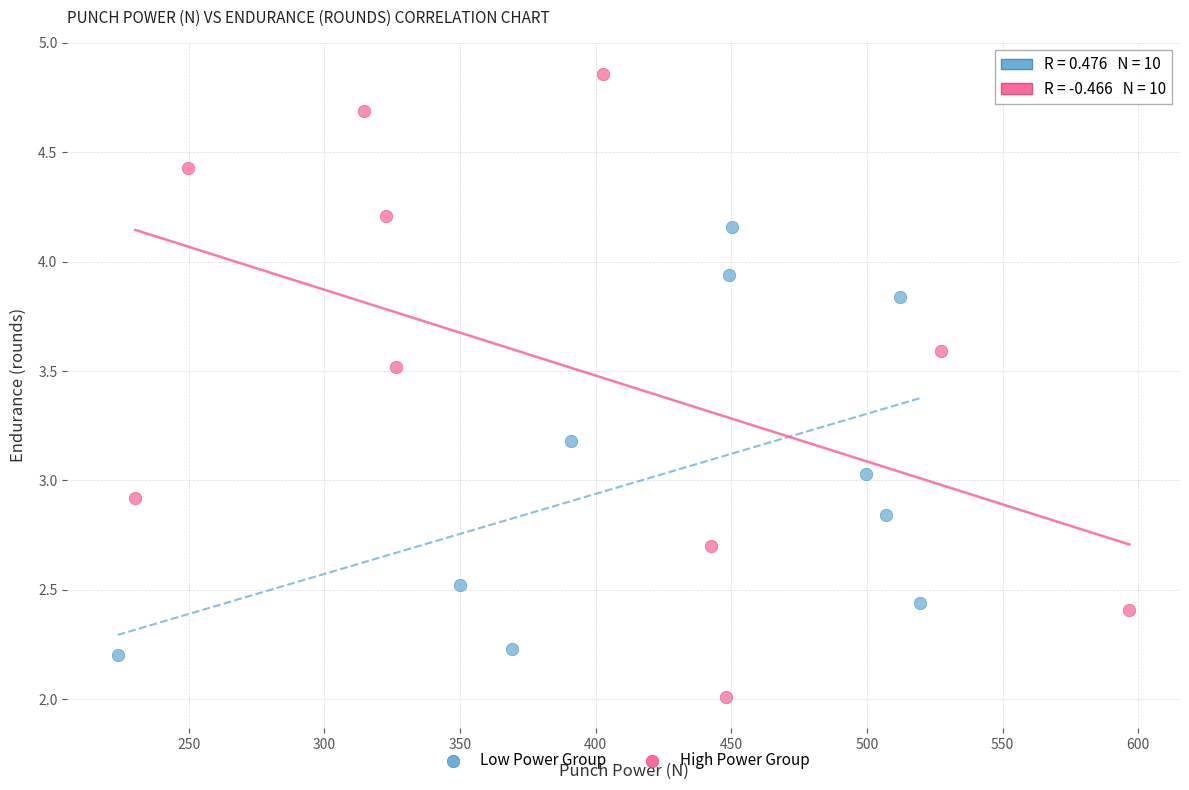

Which series has the widest spread of Y values?

High Power Group